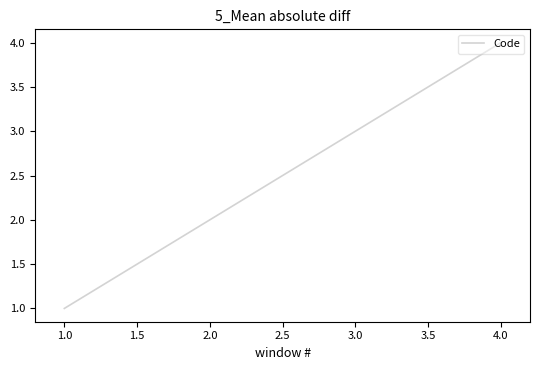

Which label corresponds to the largest value in the chart?

4.0